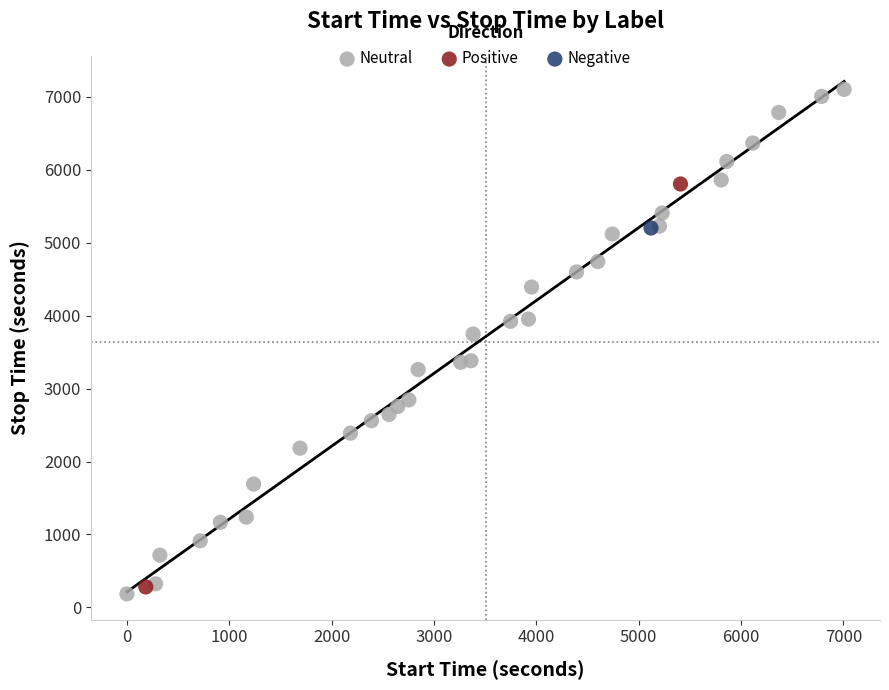

What are all the series names shown in the legend?

Neutral, Positive, Negative